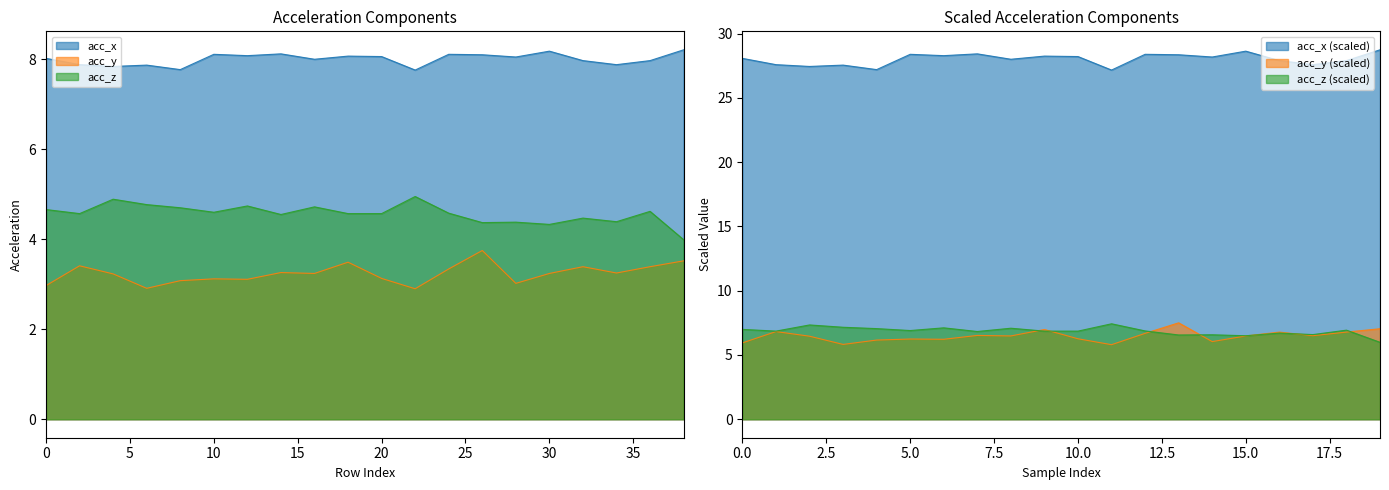

What is the value of the acc_y point at the 11th from the left?

3.1